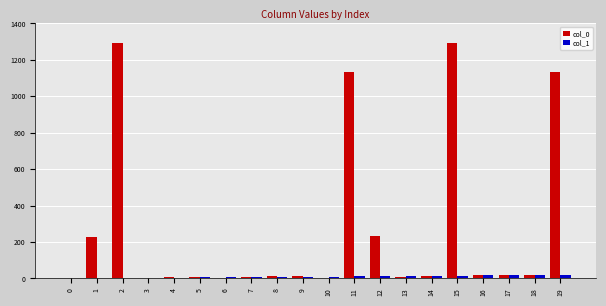

What is the average value of the col_0 series?

272